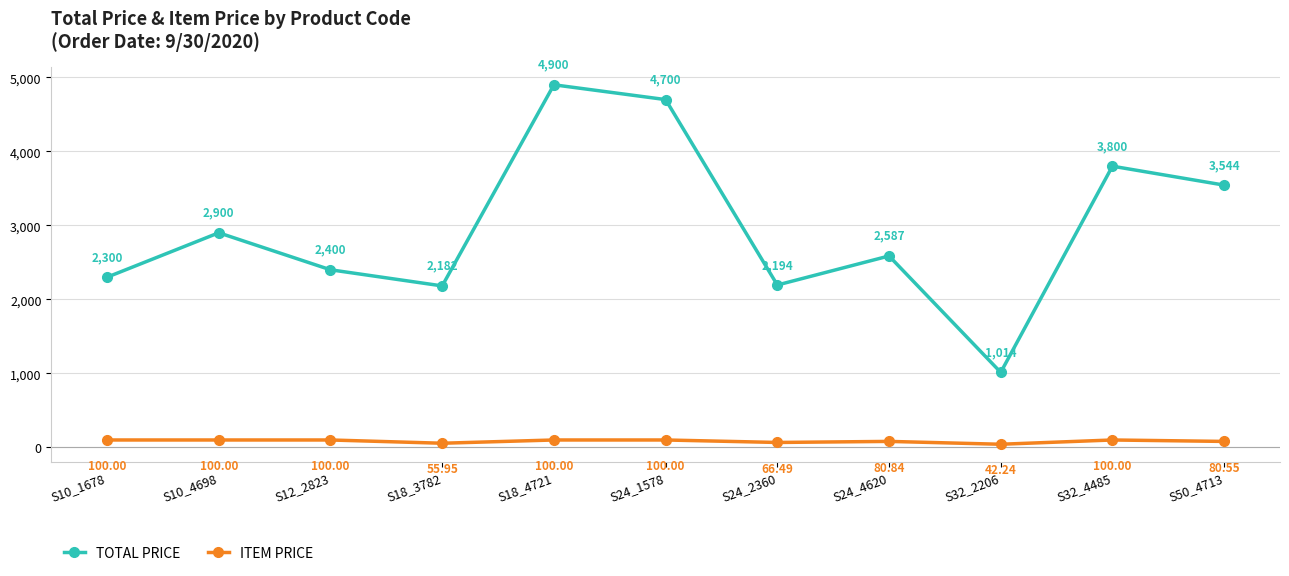

True or false: ITEM PRICE and TOTAL PRICE cross at least once.

False